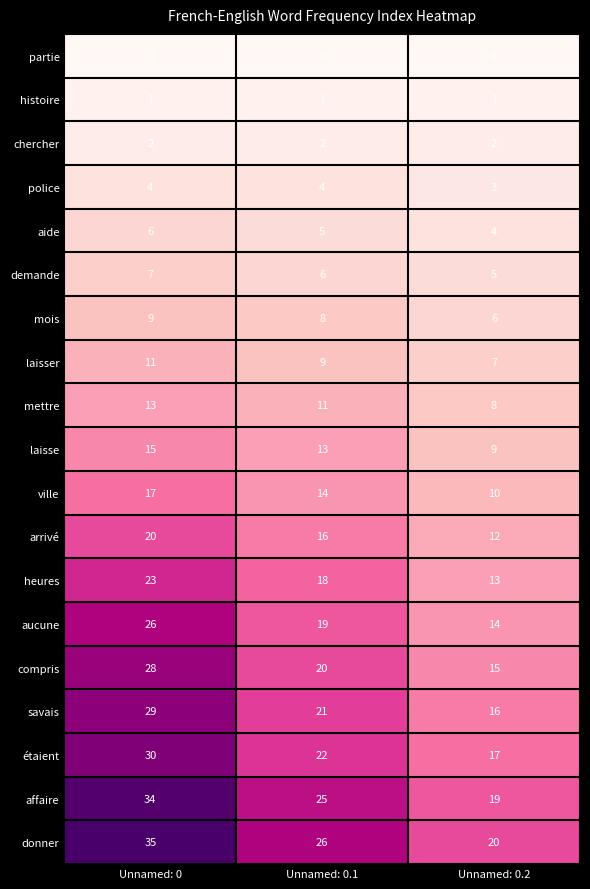

What is the approximate value of aide at Unnamed: 0.2?

4